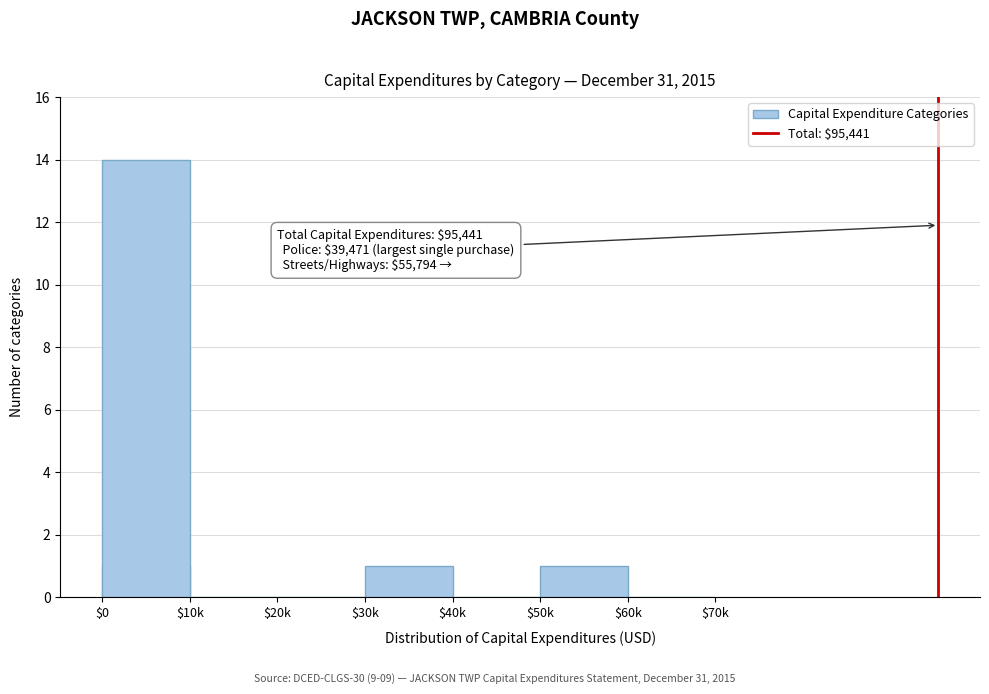

The chart shows a value of 0 at $50k. True or false?

False